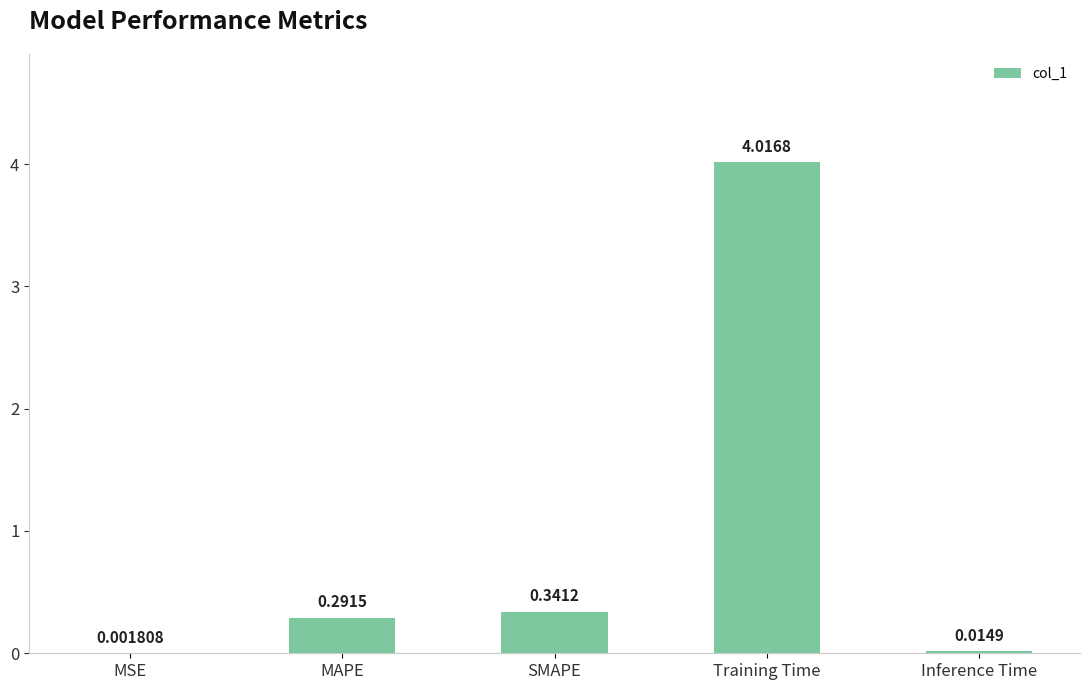

What is the average value?

0.9